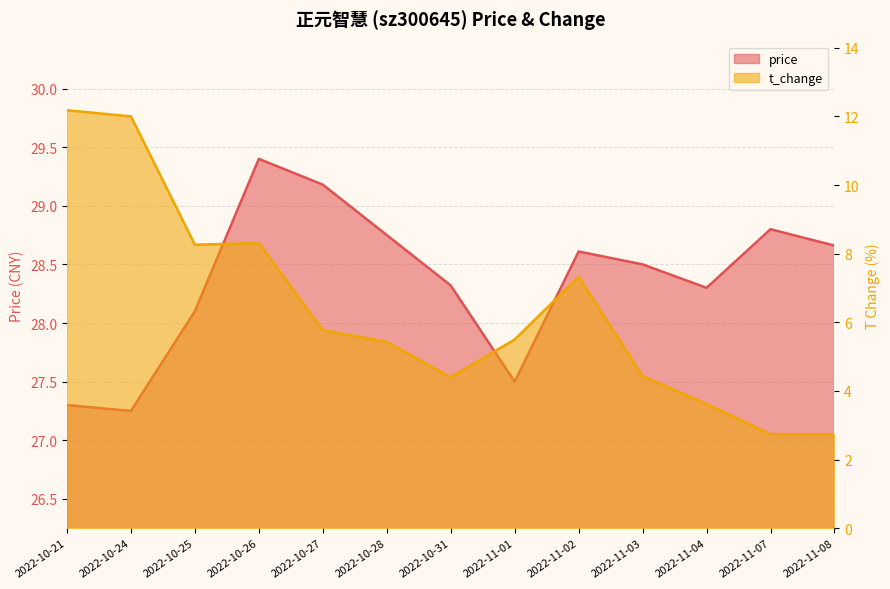

Does the chart display data point markers on the line(s)?

No